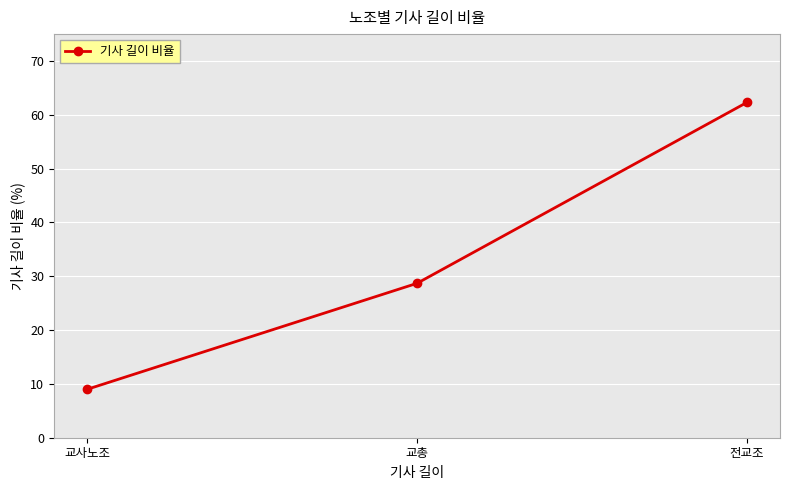

What is the maximum value shown in the chart?

62.3